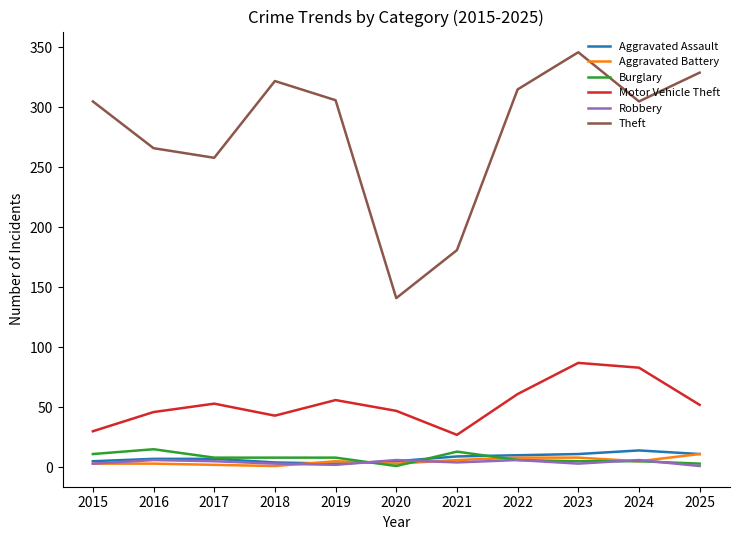

Does the chart display data point markers on the line(s)?

No